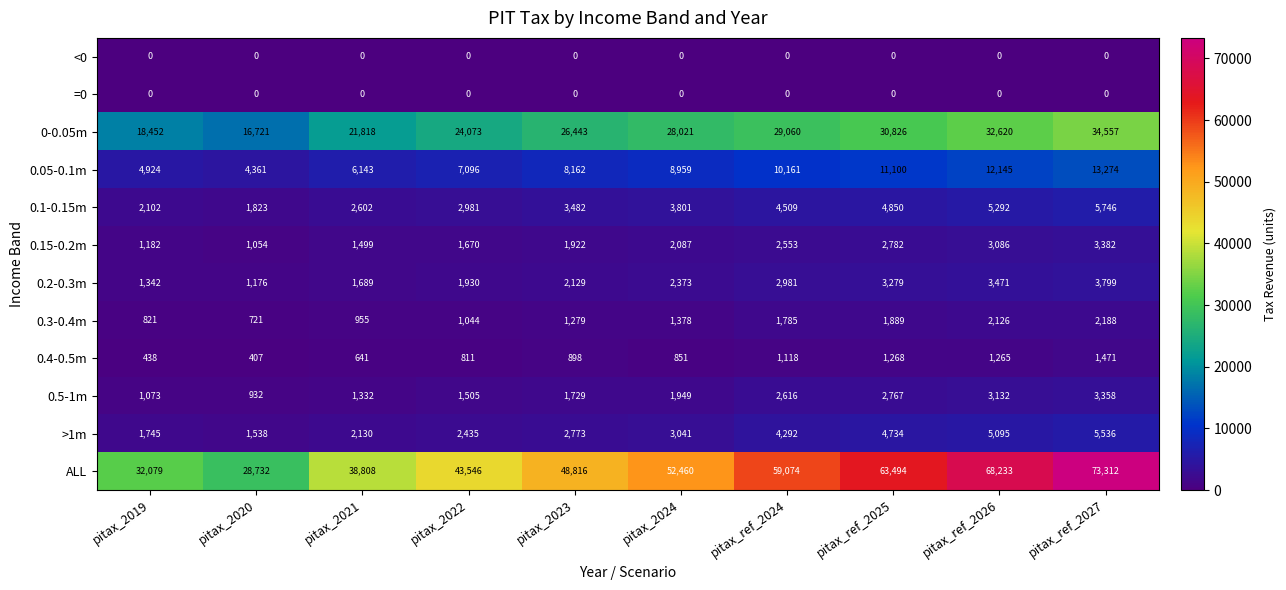

Which category has the lowest value in the ALL series?

pitax_2020